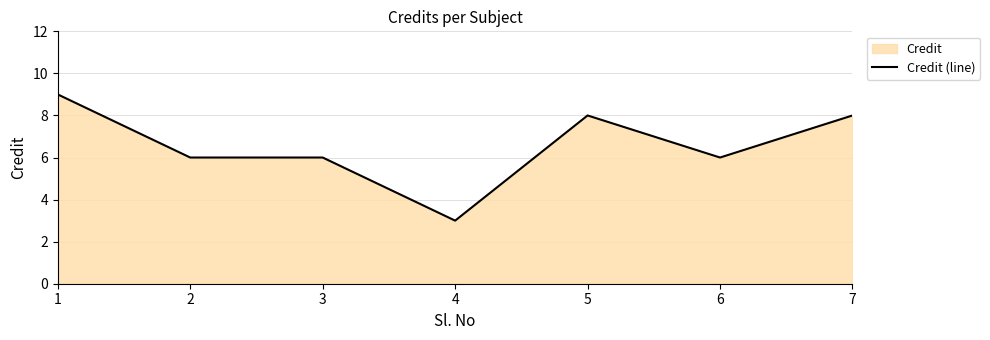

Rank the categories by value from lowest to highest.

4, 2, 3, 6, 5, 7, 1